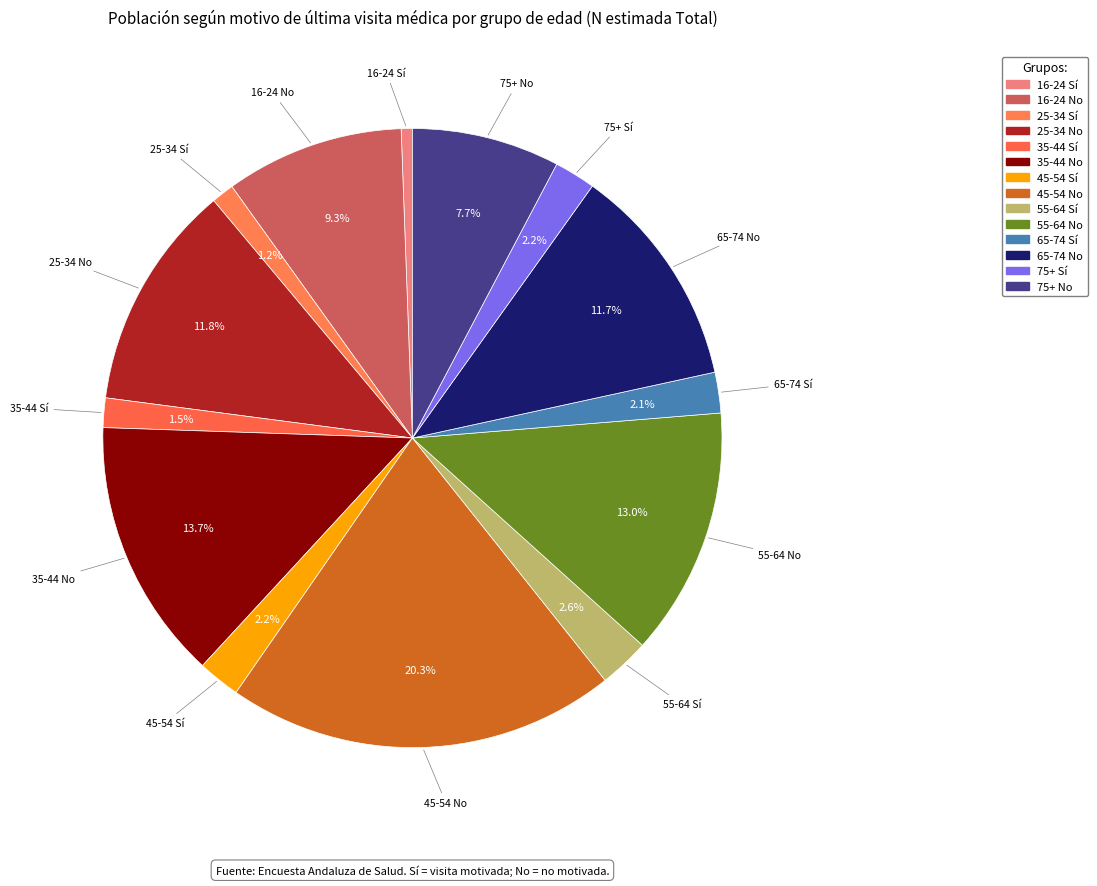

To the nearest percent, what is the difference between the largest and smallest slice percentages?

20%